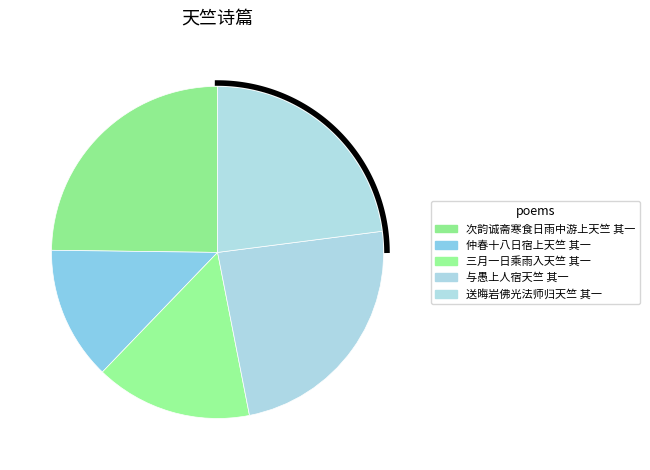

How much of the chart is everything except 仲春十八日宿上天竺 其一?

87.0%